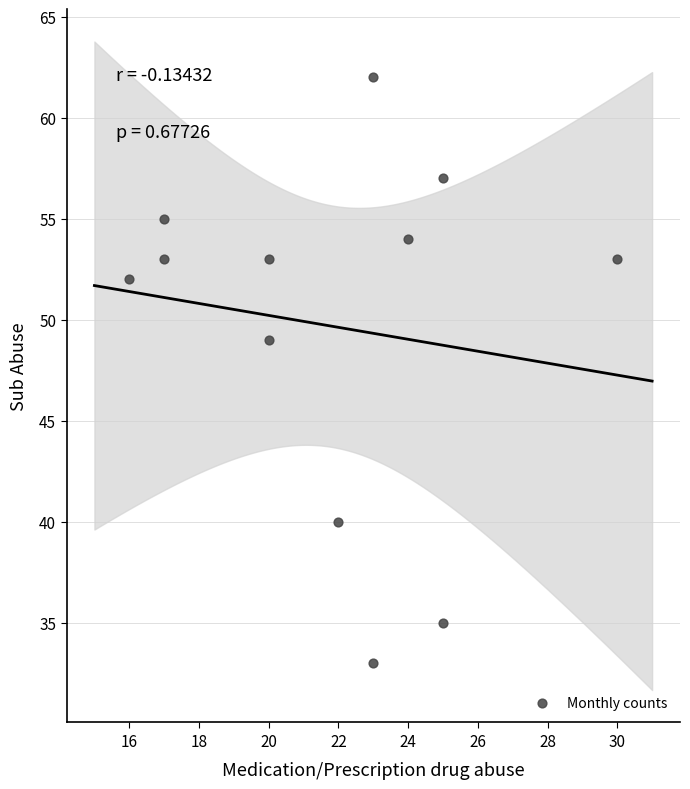

What is the range of X values (max minus min)?

14